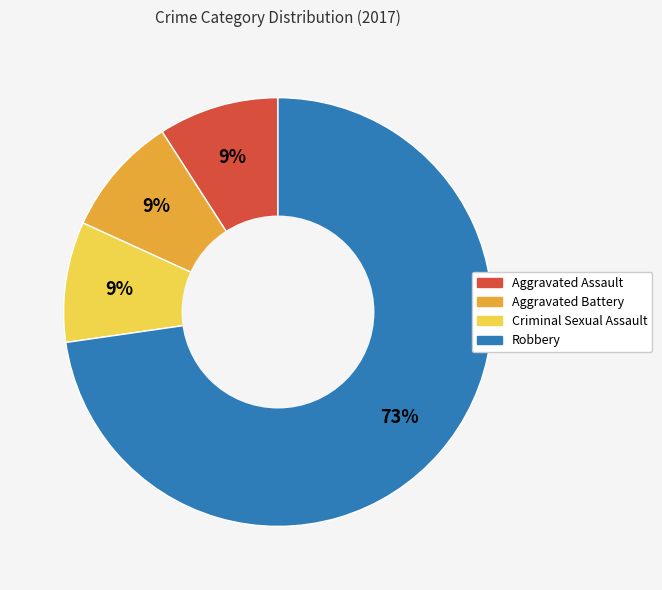

To the nearest percent, what is the average slice percentage?

25%